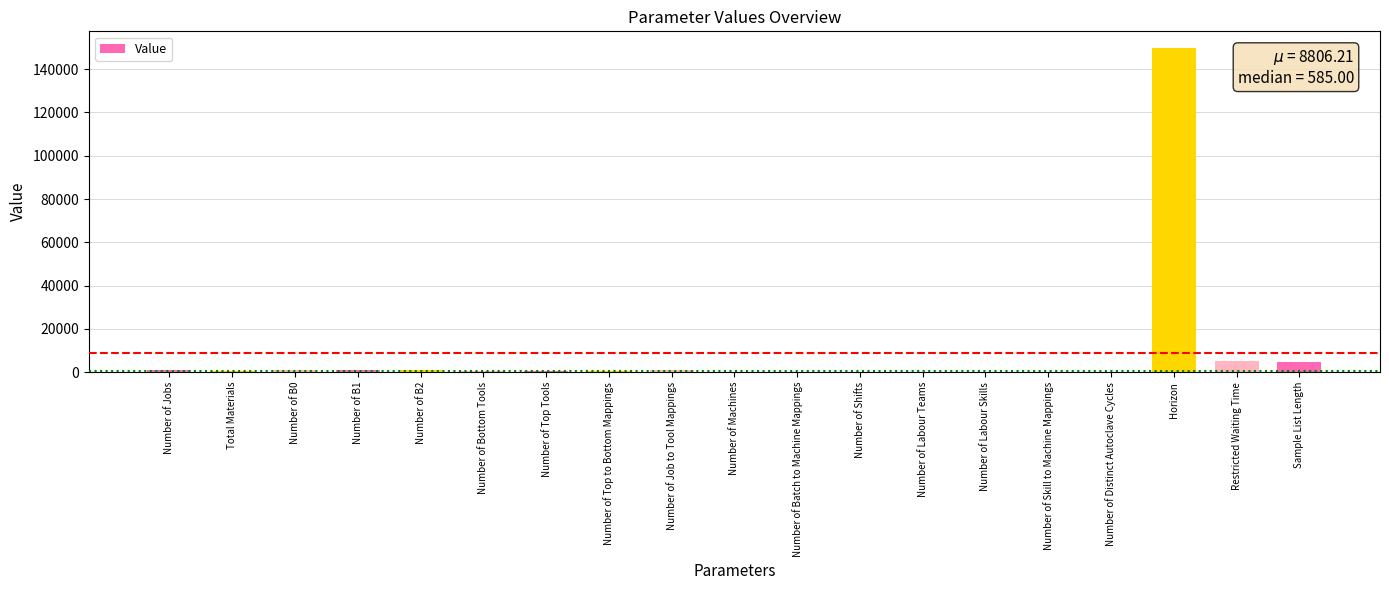

The chart shows a value of 4564 at Sample List Length. True or false?

True